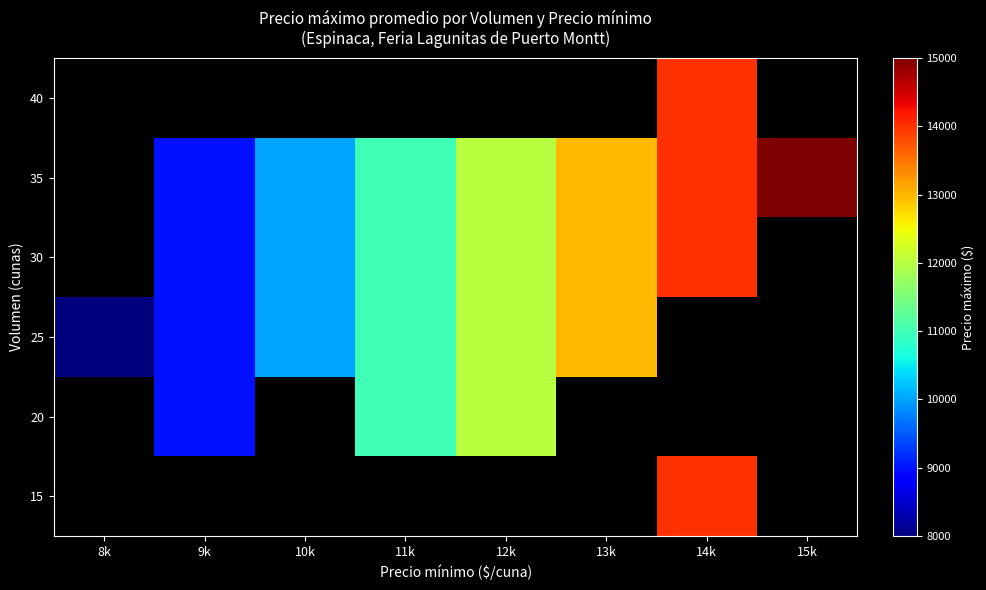

The 25 series shows 12000.0 at 12k. True or false?

True